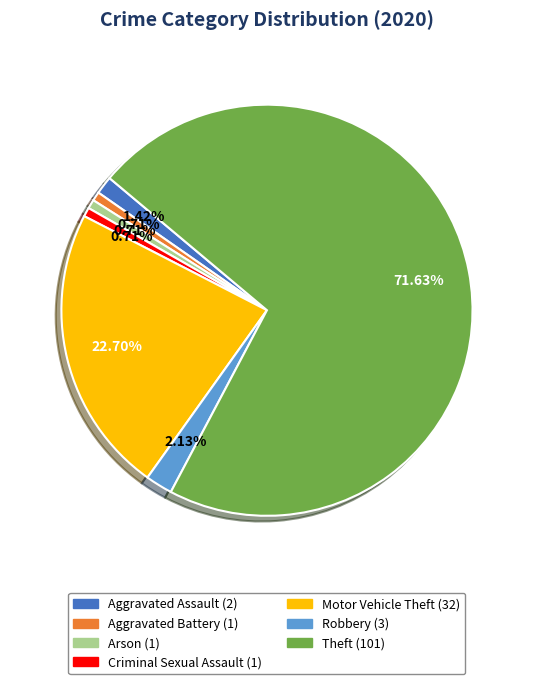

To the nearest percent, what percentage of the pie is Robbery?

2%